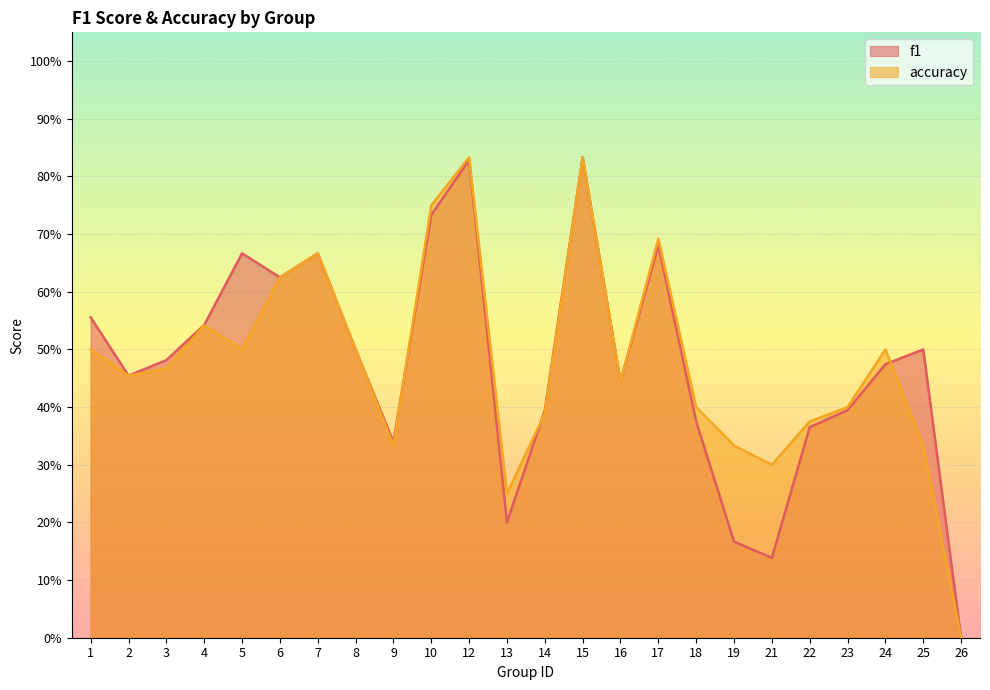

How many lines are shown in the chart?

2